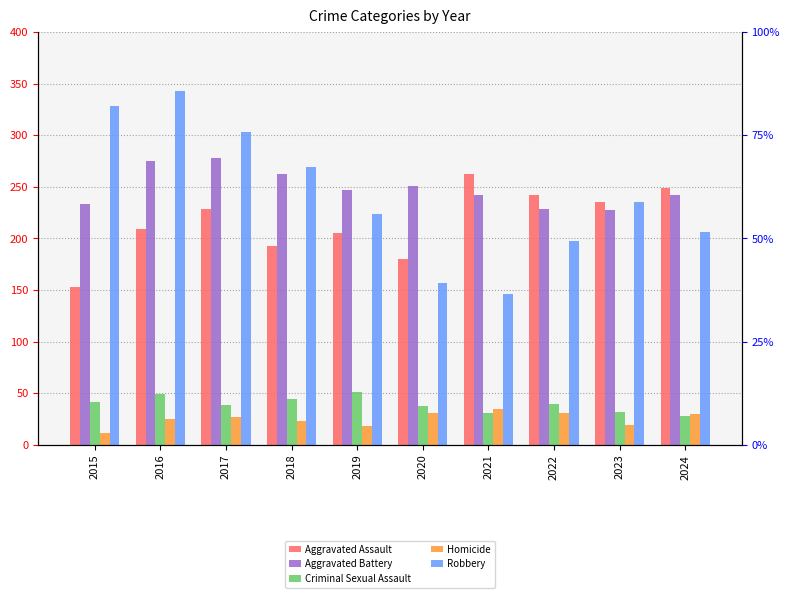

Rank the categories by Robbery value from lowest to highest.

2021, 2020, 2022, 2024, 2019, 2023, 2018, 2017, 2015, 2016